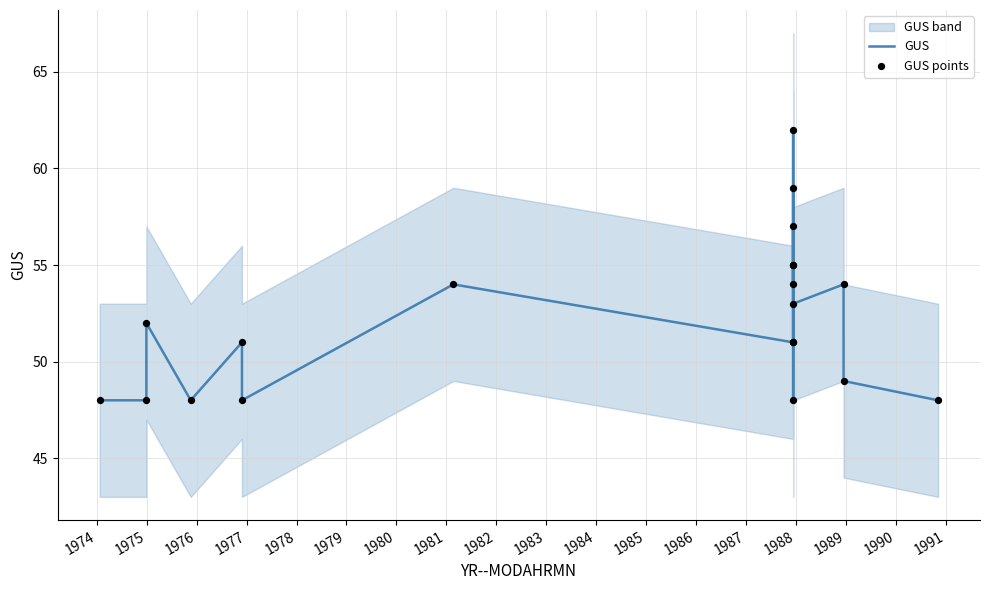

What is the minimum value for GUS?

48